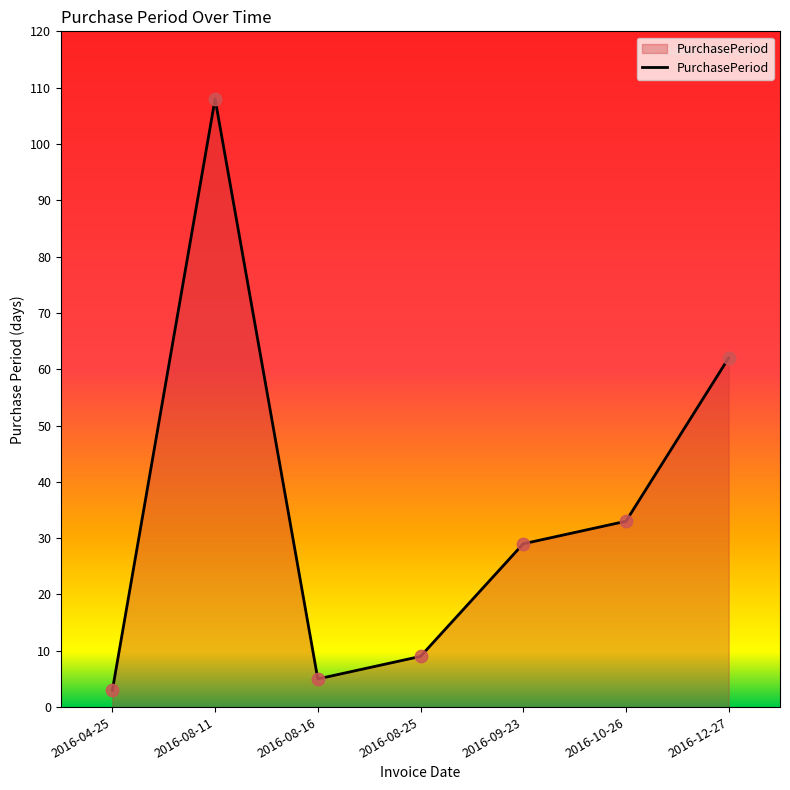

What is the change in value from 2016-04-25 to 2016-08-25?

+6